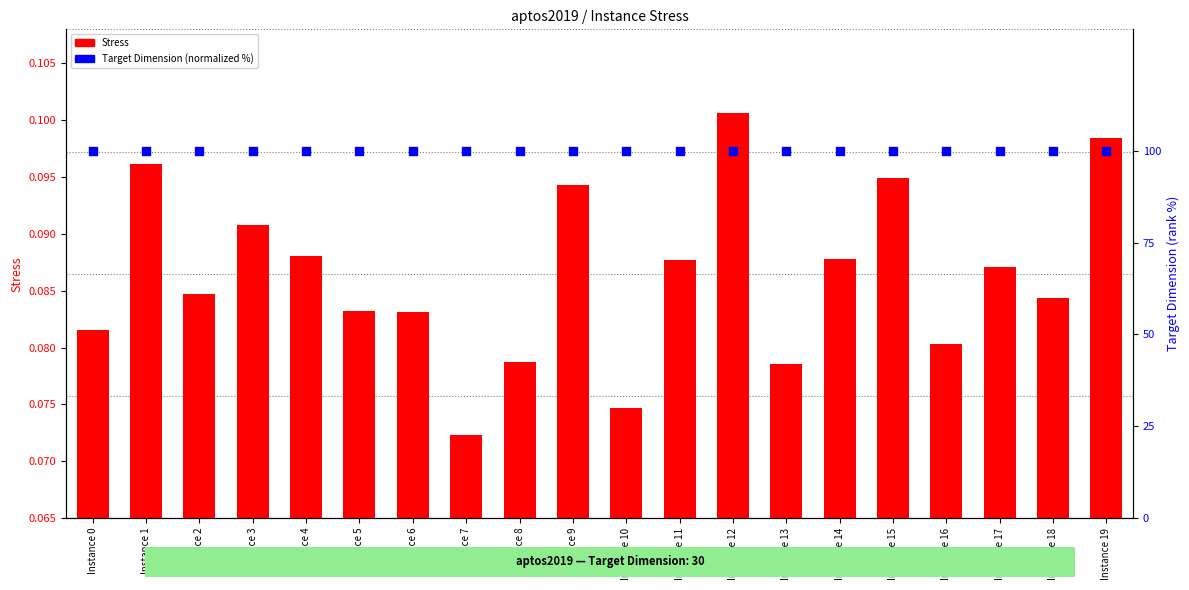

Which series has the largest Y range (max minus min)?

Stress